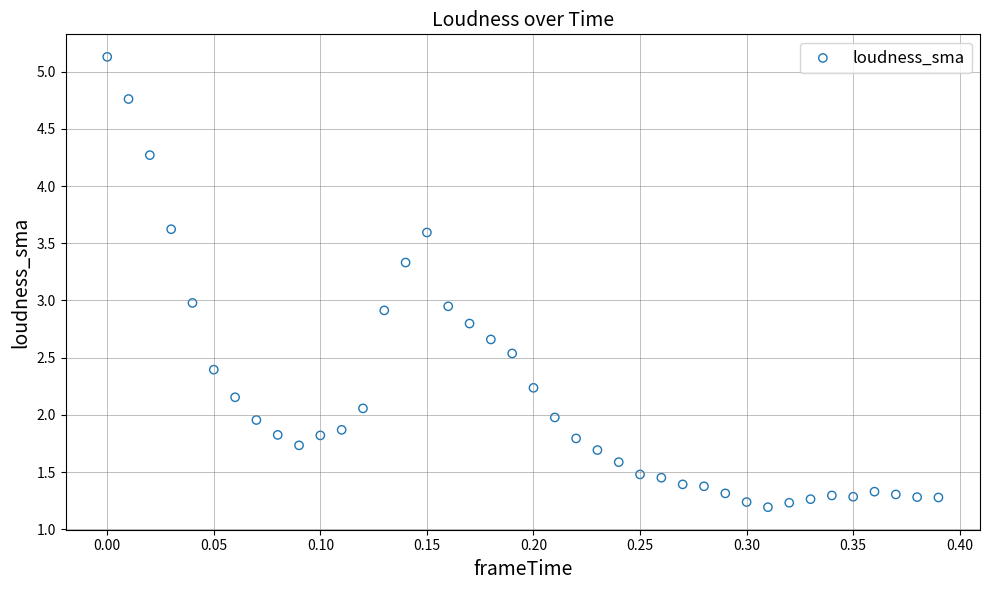

What is the range of X values (max minus min)?

0.4